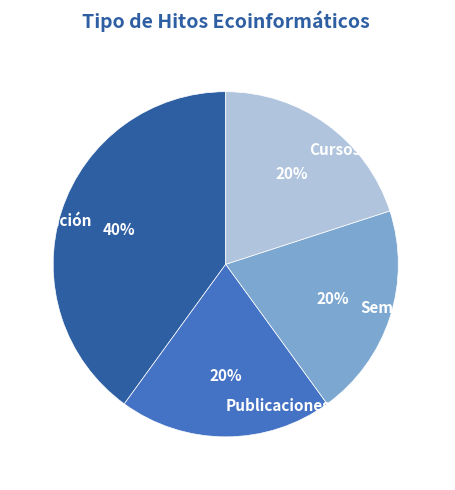

How many slices are in this pie chart?

4